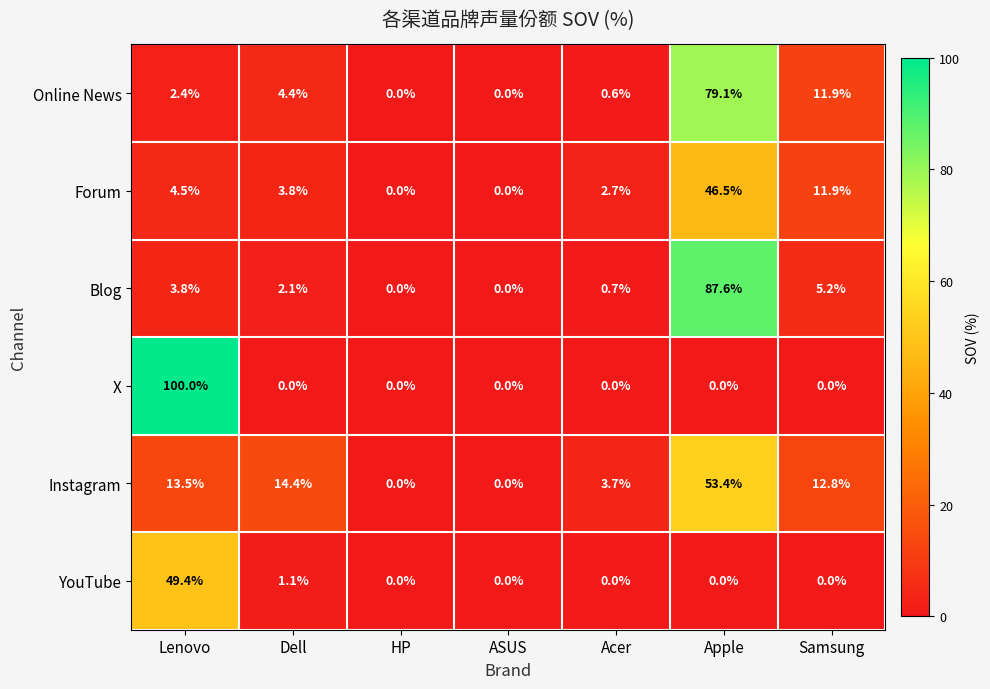

The YouTube series shows 65.7 at Lenovo. True or false?

False